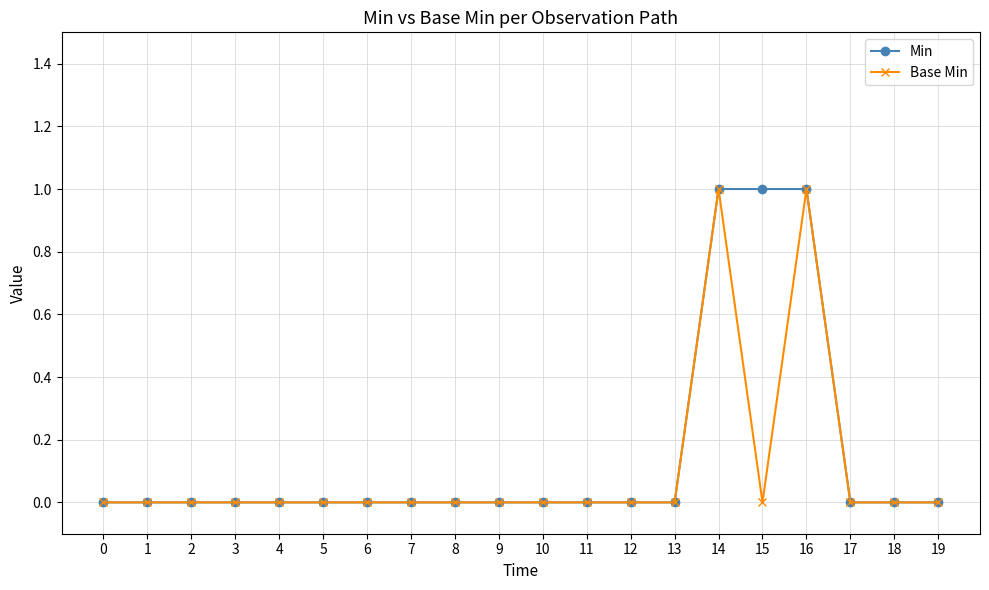

The value of Base Min at 9 is 1. True or false?

False